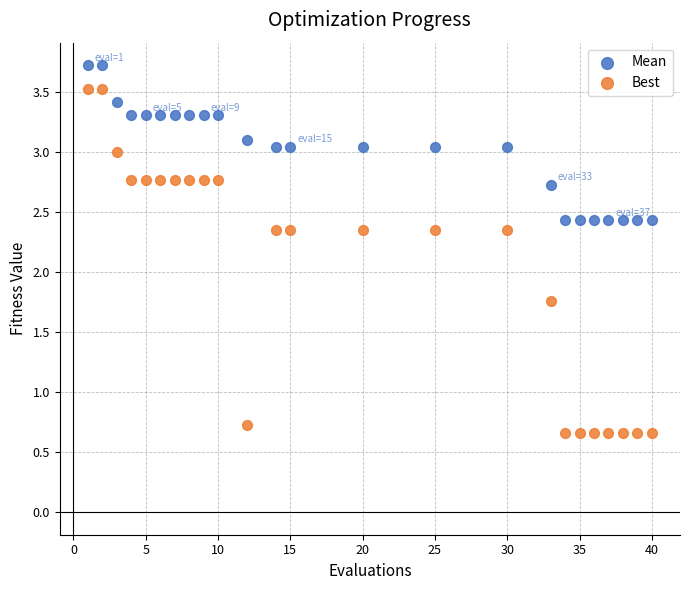

Which series has the widest spread of Y values?

Best